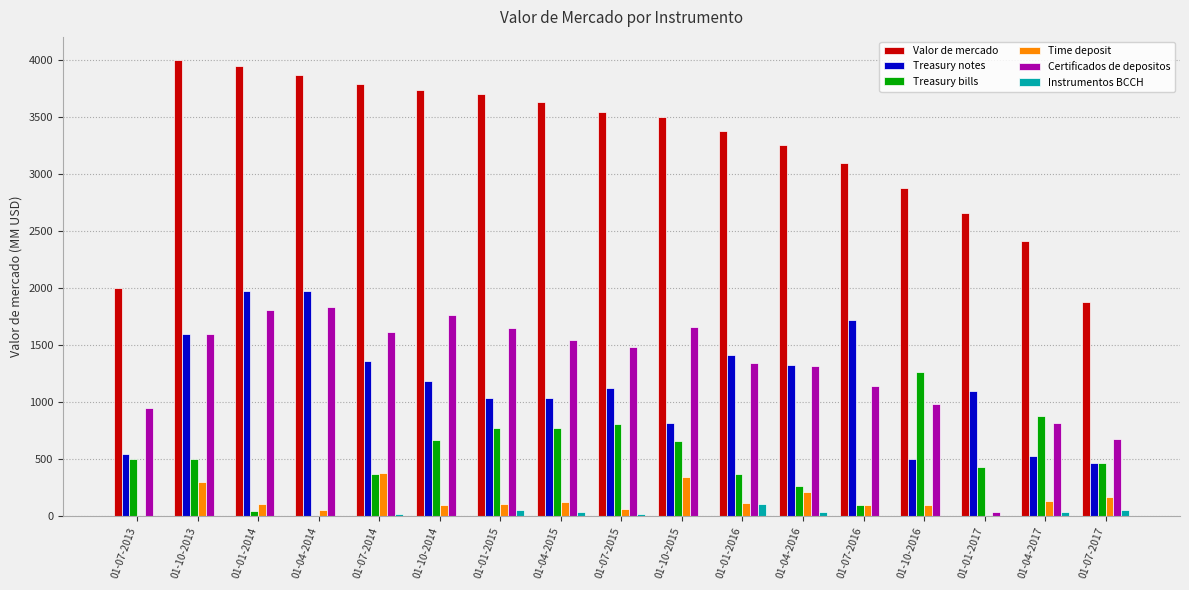

What is the maximum value shown in the chart?

4001